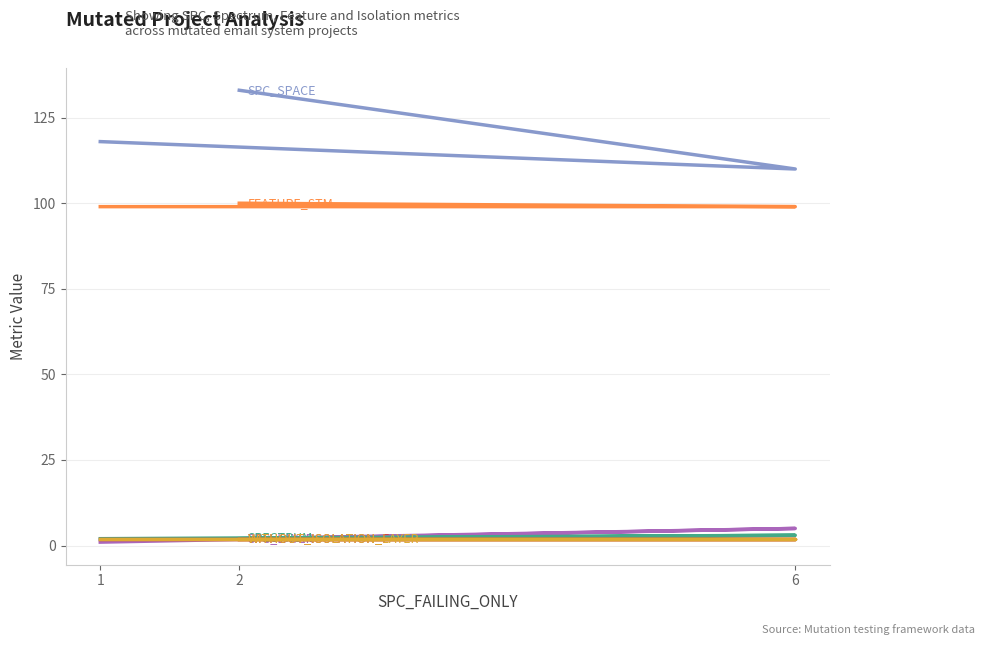

Read the SPC_LAYER value at 6.

5